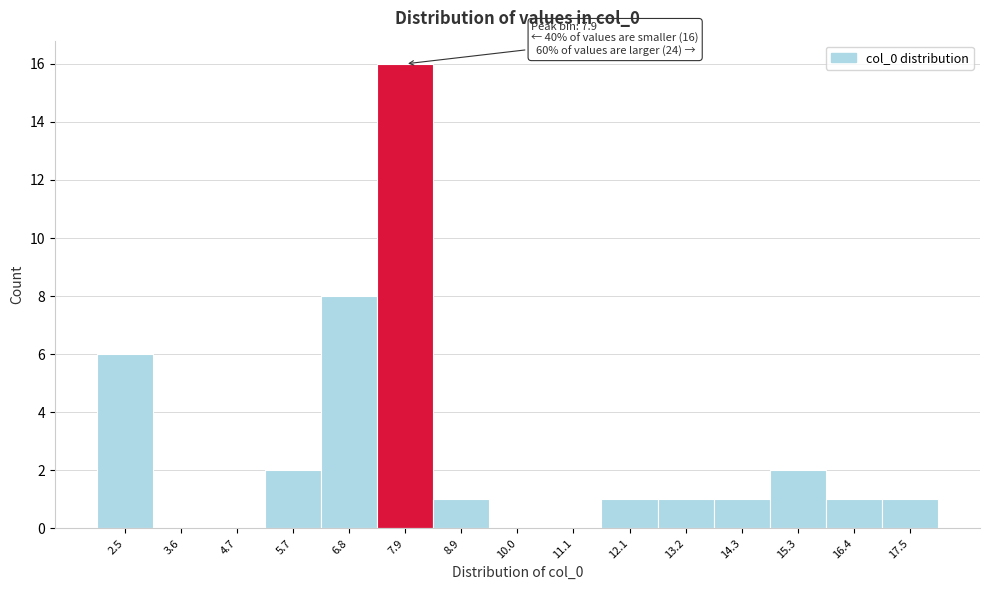

Over which range of the x-axis is the bar tallest?

7.4 to 8.4